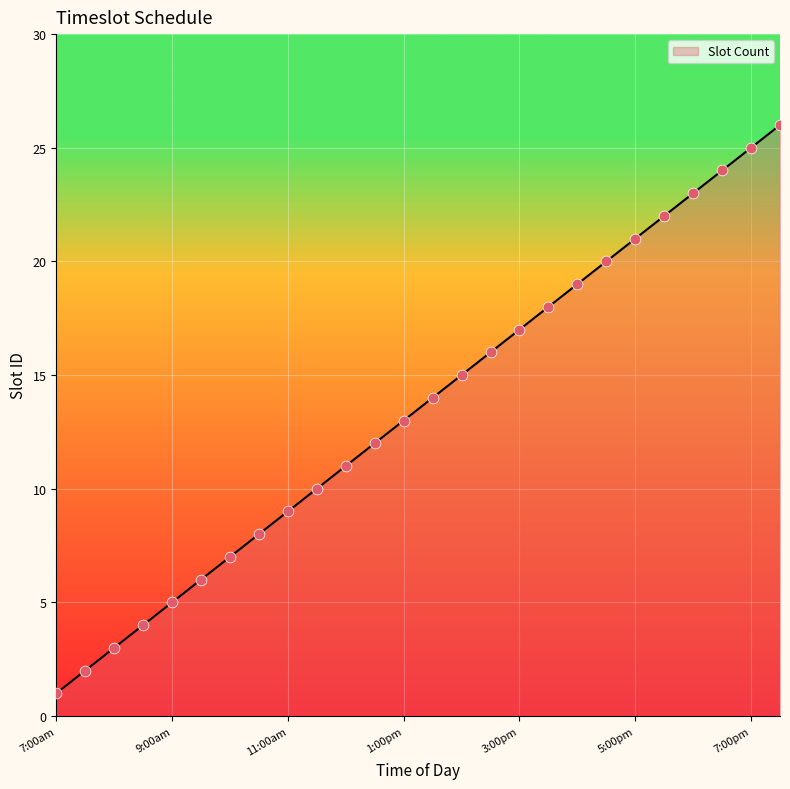

What is the greatest value displayed?

26